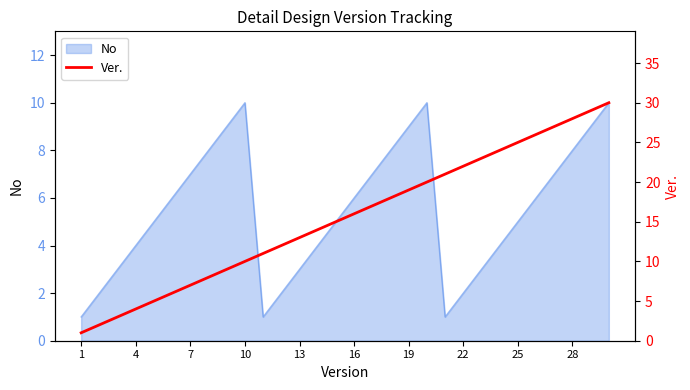

True or false: No has a value of 5 at 25.

True